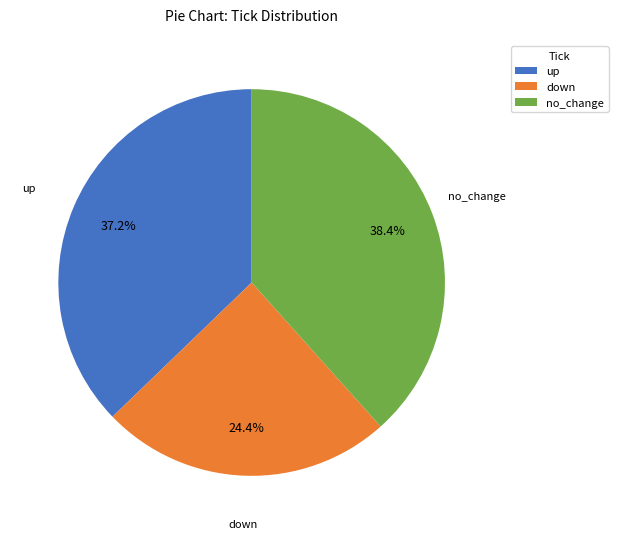

What is the smallest slice in the pie chart?

down